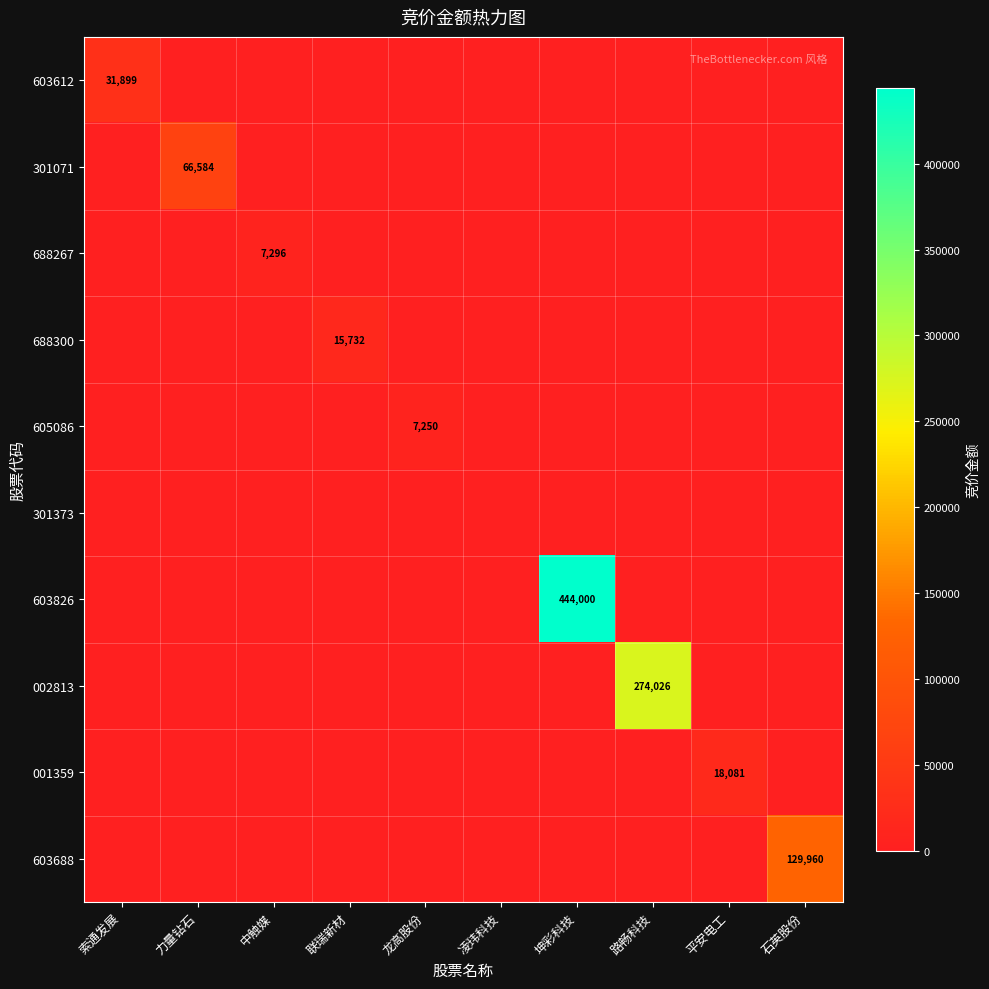

The 688300 series shows 15732 at 联瑞新材. True or false?

True